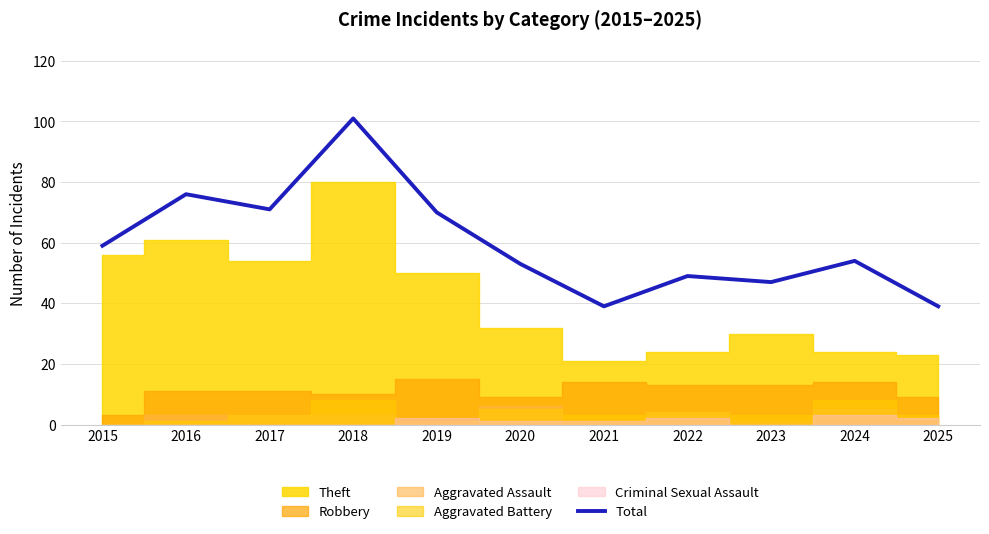

At which label does the data first exceed 54?

2015